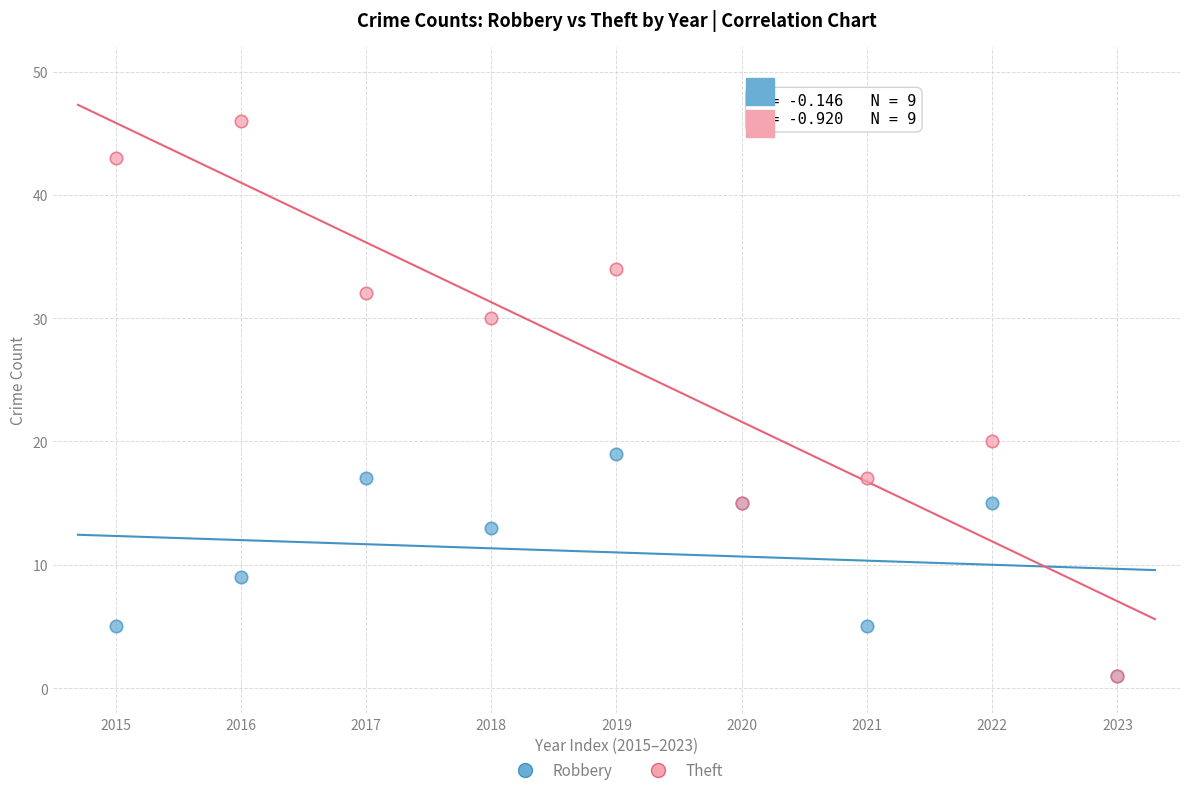

In the Robbery series, what Y value is closest to 10?

9